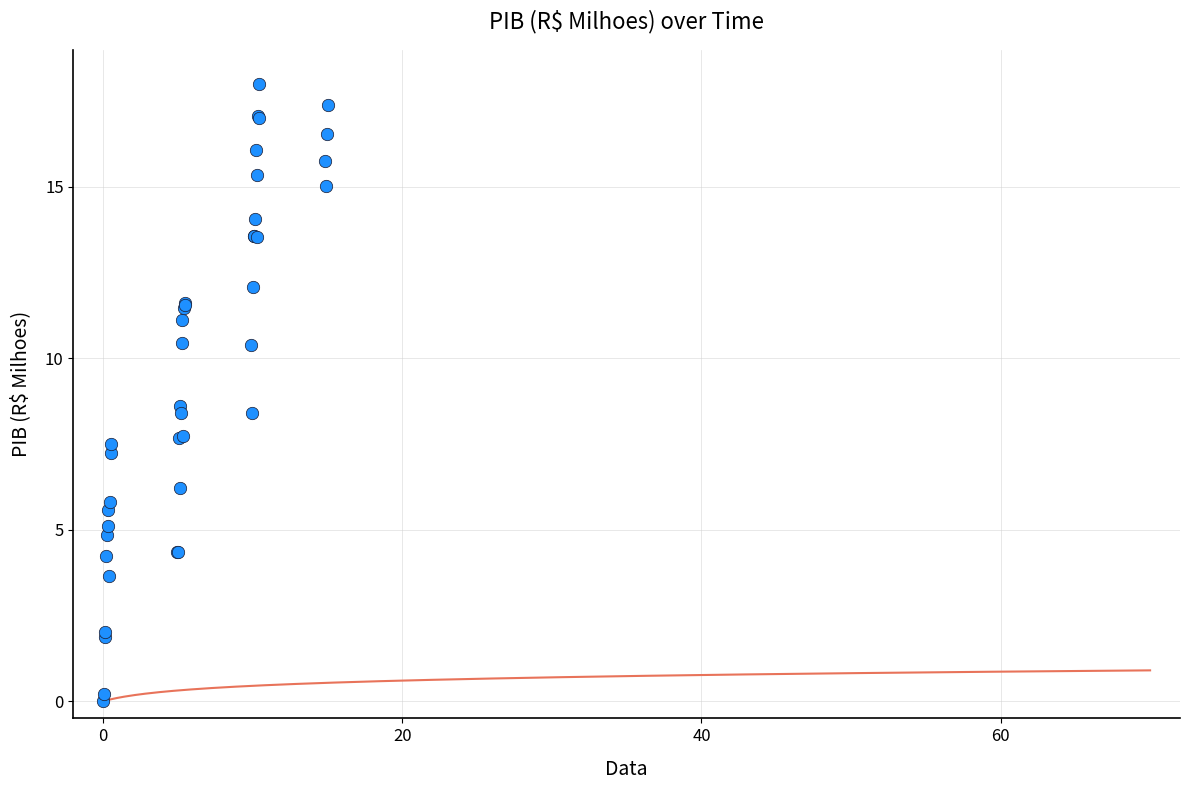

What Y value in the scatter plot is closest to 9?

8.6